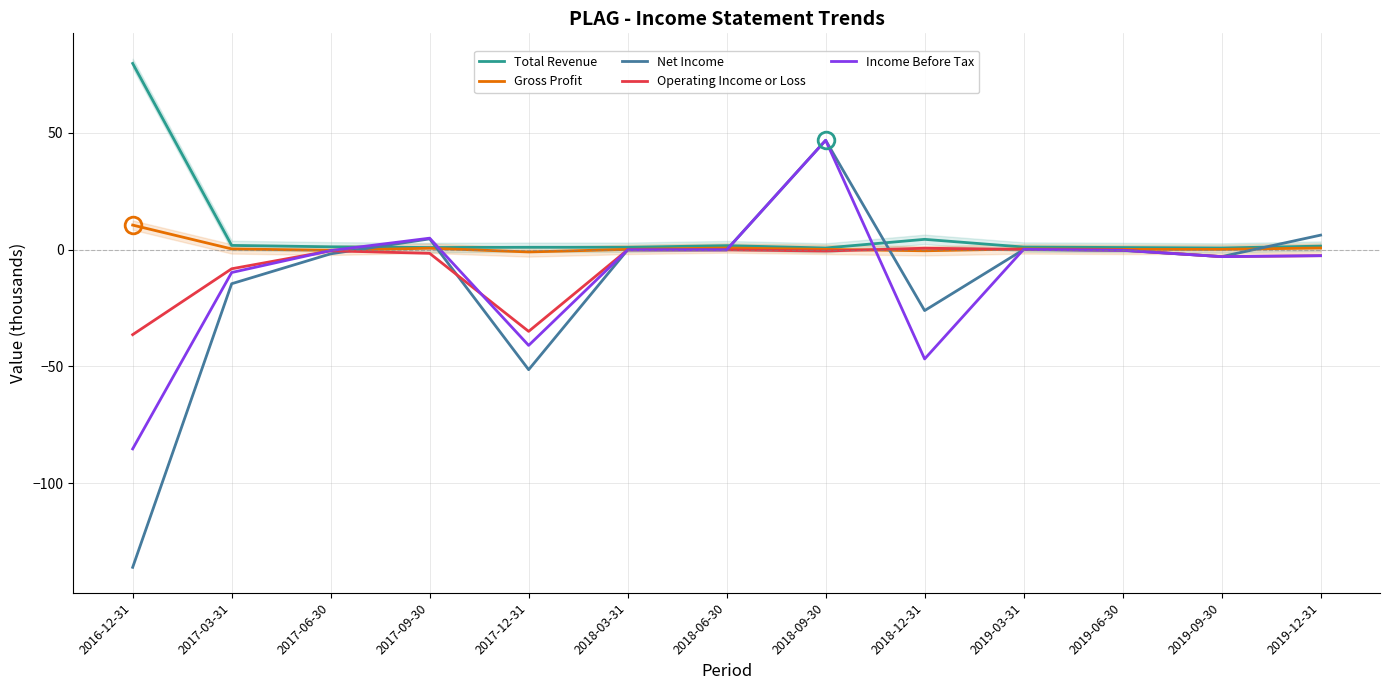

How many categories are shown in the chart?

13